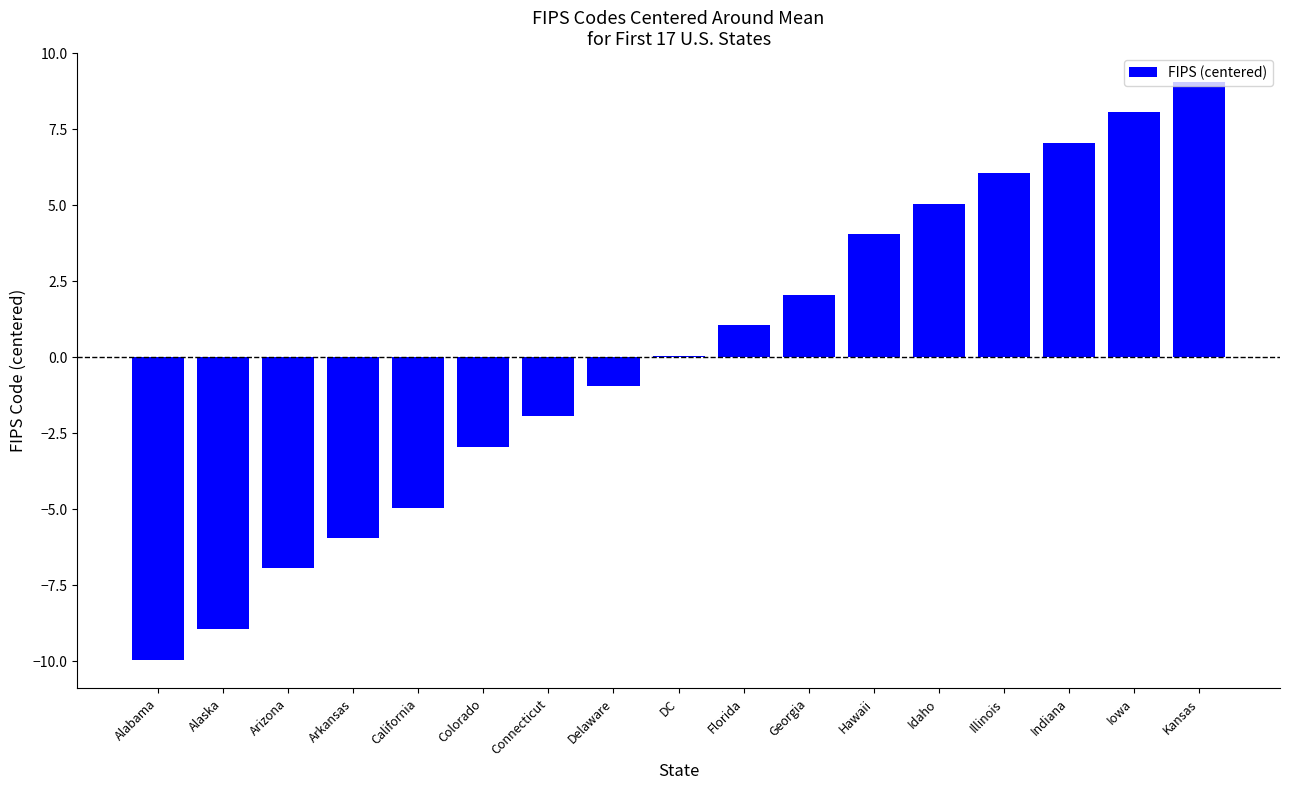

What is the approximate value at Delaware?

-0.9